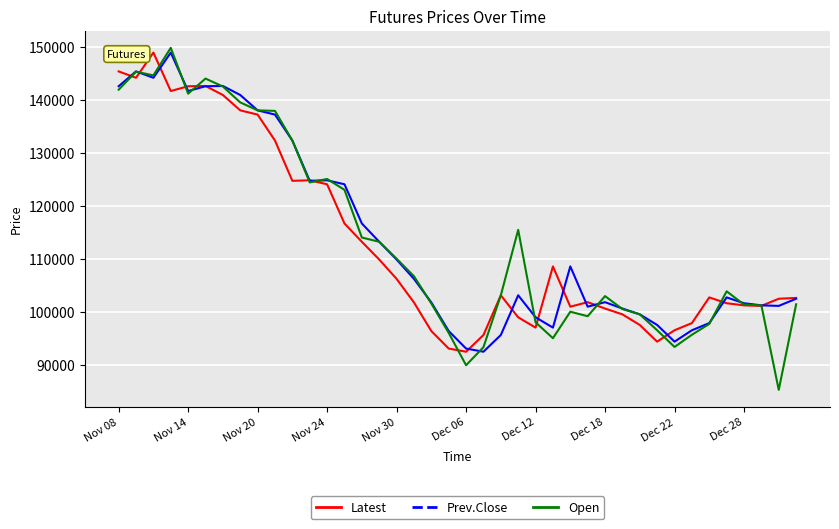

How many values in the Prev.Close series are below 103100?

20